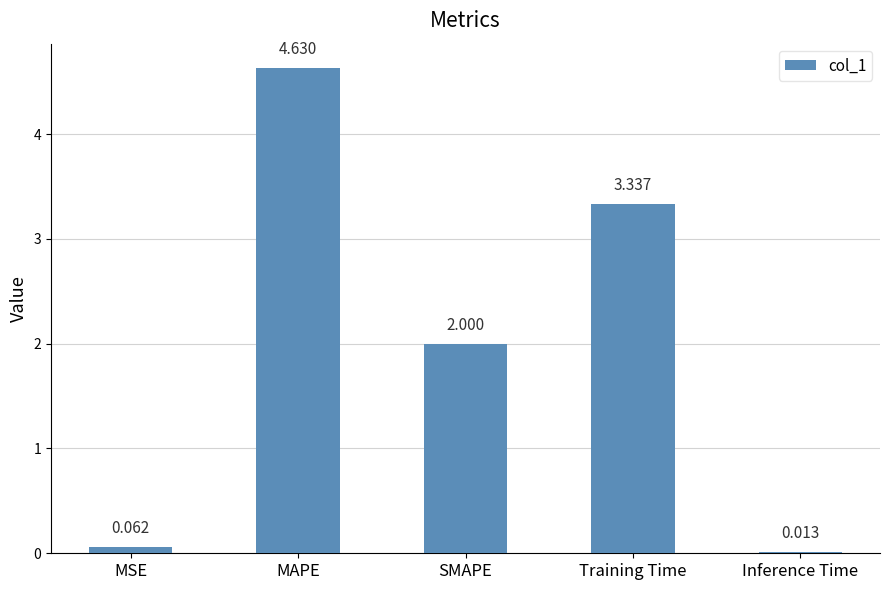

Which label corresponds to the largest value in the chart?

MAPE